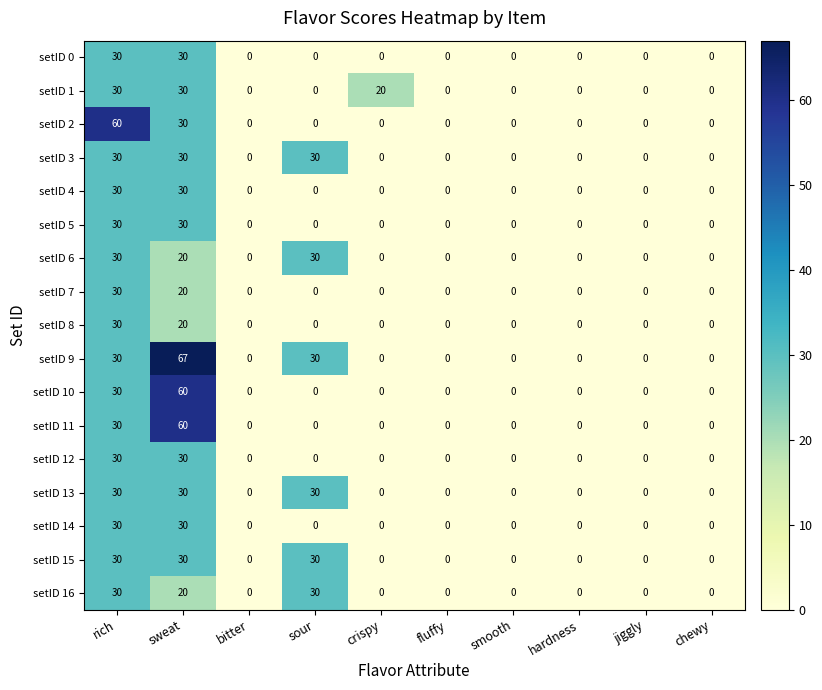

What is the average value of the setID 9 series?

13